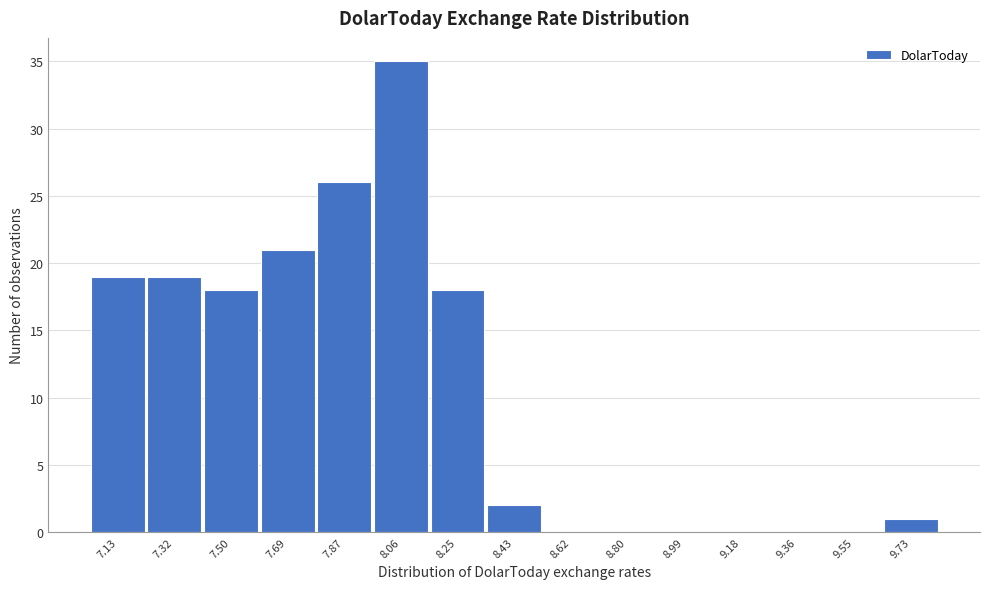

Reading left to right, what are all the values shown in this chart?

7.13=19	7.32=19	7.50=18	7.69=21	7.87=26	8.06=35	8.25=18	8.43=2	8.62=0	8.80=0	8.99=0	9.18=0	9.36=0	9.55=0	9.73=1